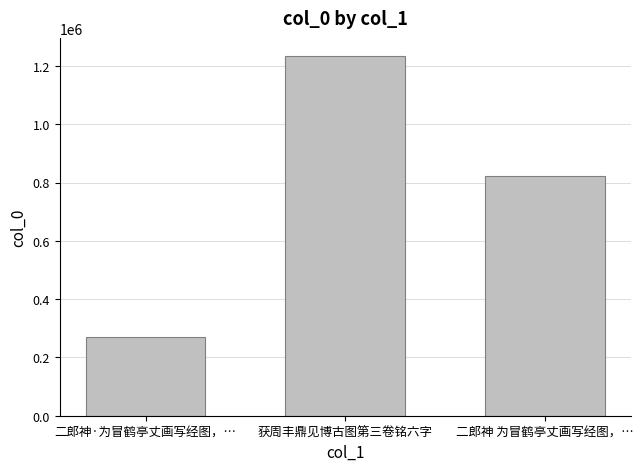

Are the bars grouped side by side (vs. stacked)?

No